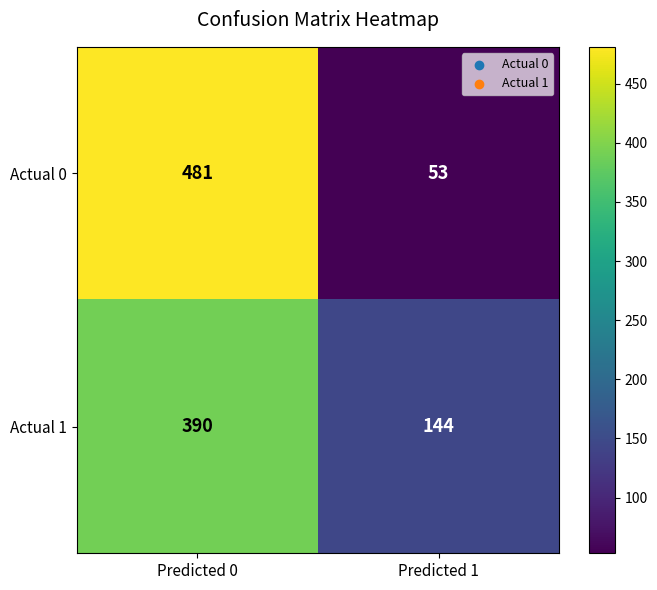

Read the Actual 1 value at Predicted 1.

144